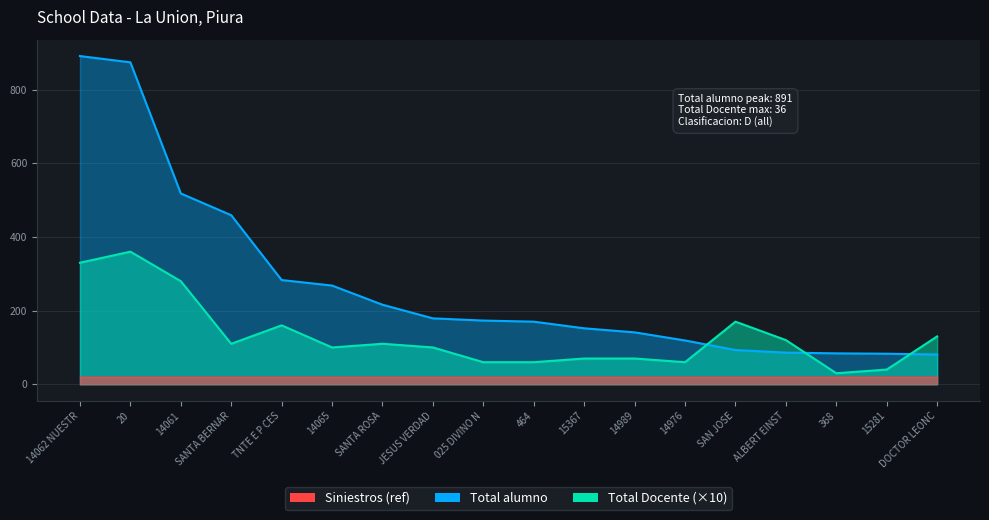

Reading left to right, extract all data points from this chart.

Total alumno: 891	874	518	459	283	268	216	179	173	170	152	141	119	93	86	84	83	81
Total Docente: 330	360	280	110	160	100	110	100	60	60	70	70	60	170	120	30	40	130